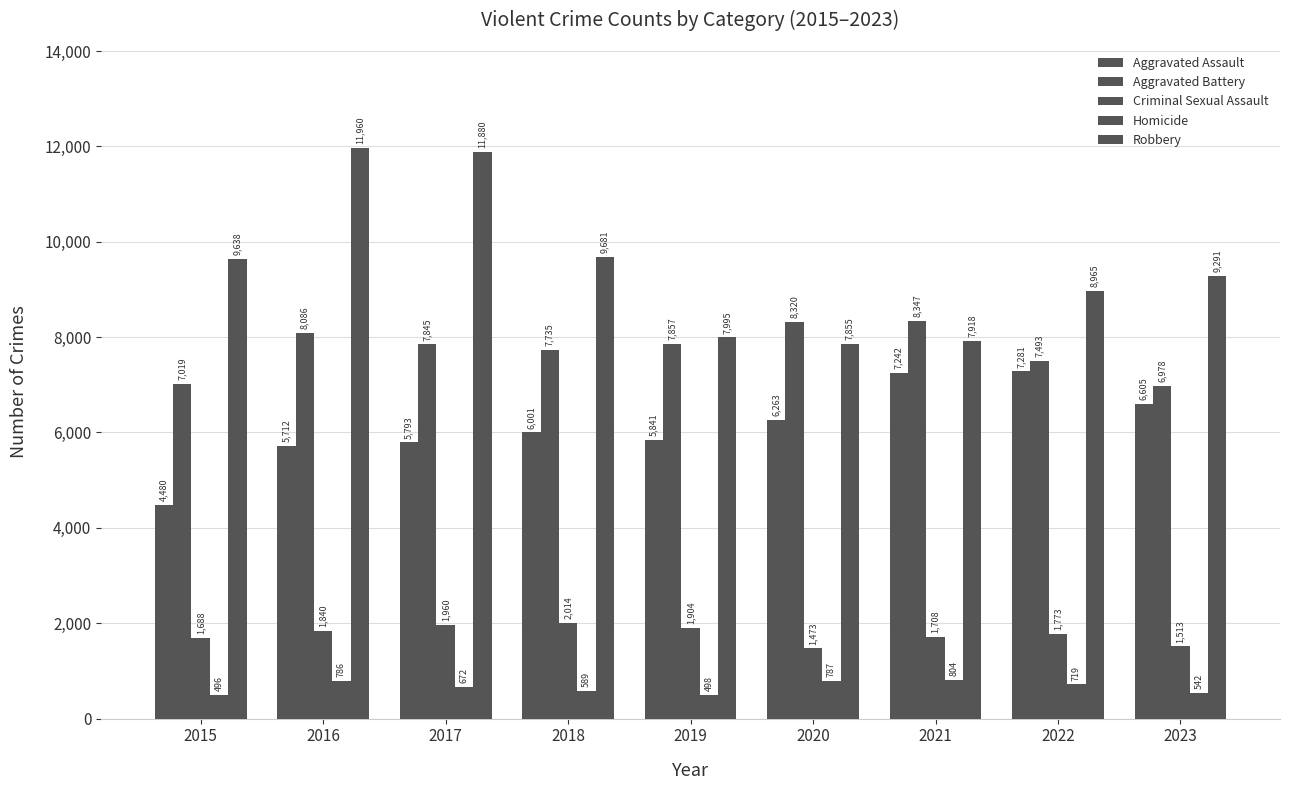

At 2019, list the series in order from largest to smallest.

Robbery, Aggravated Battery, Aggravated Assault, Criminal Sexual Assault, Homicide